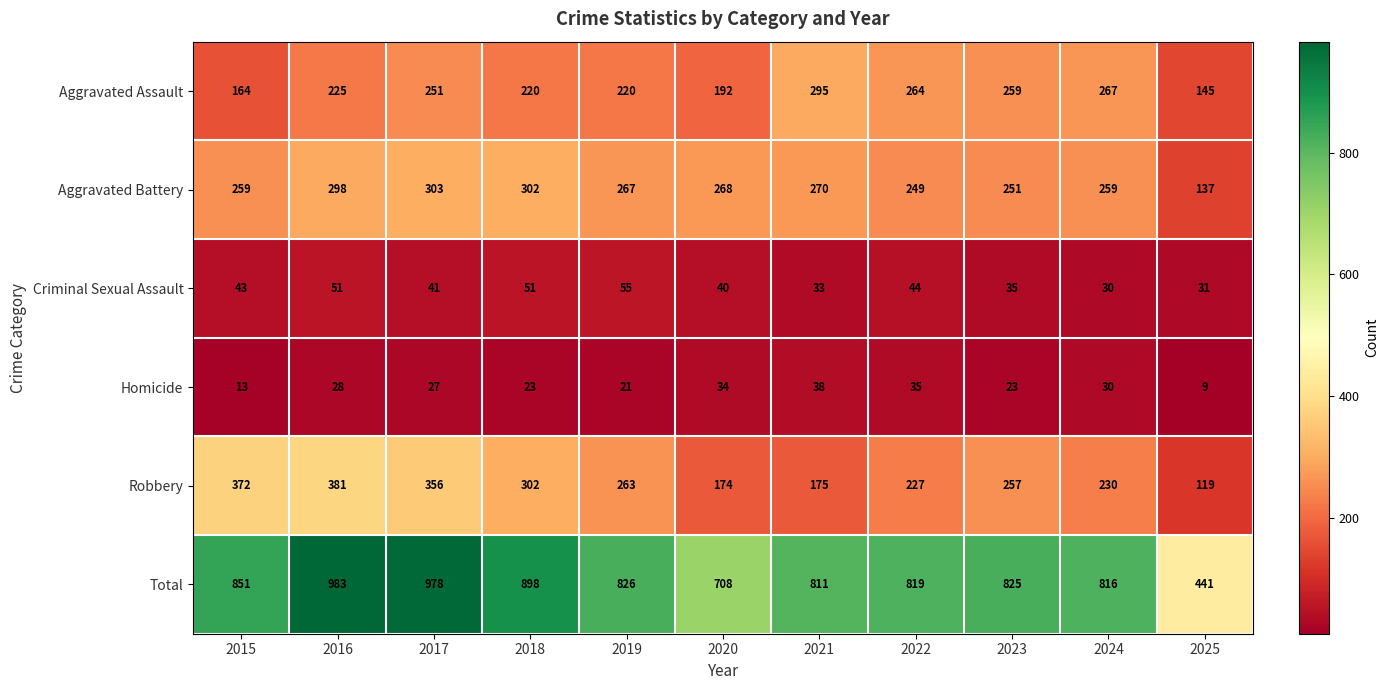

What is the sum of all Criminal Sexual Assault values?

454